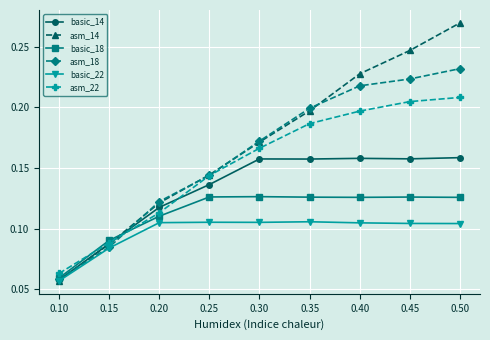

The basic_18 series shows 0.0 at 0.45. True or false?

False